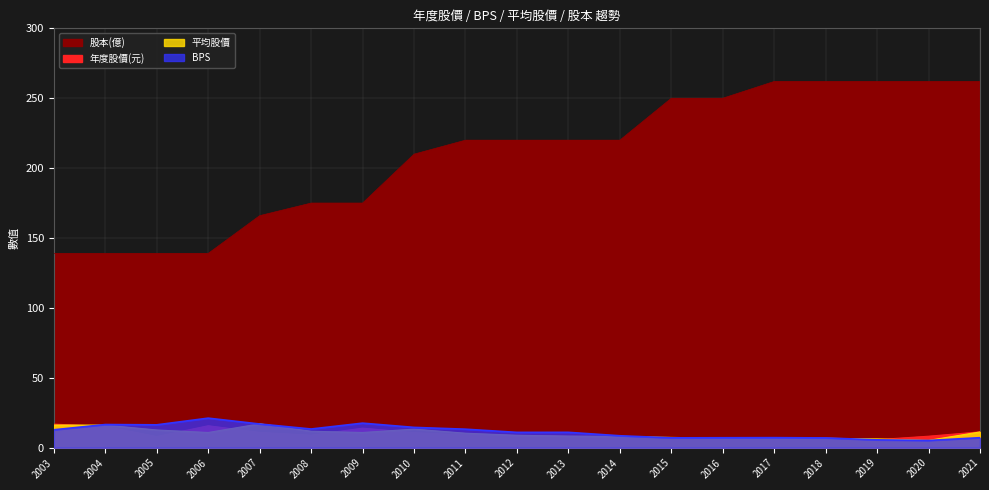

Rank the series at 2018 from highest to lowest value.

股本(億), BPS, 年度股價(元), 平均股價